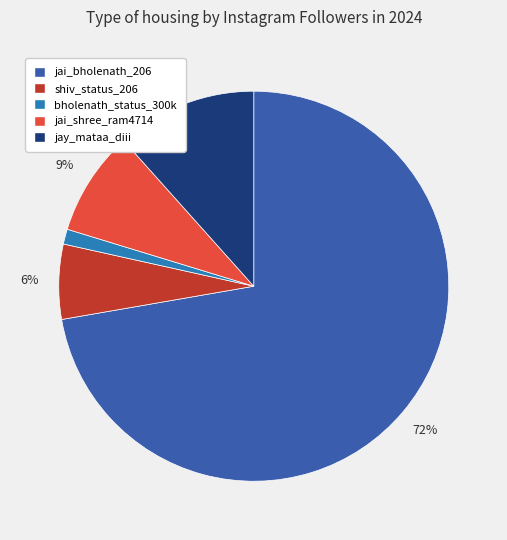

Which slice is the smallest?

bholenath_status_300k